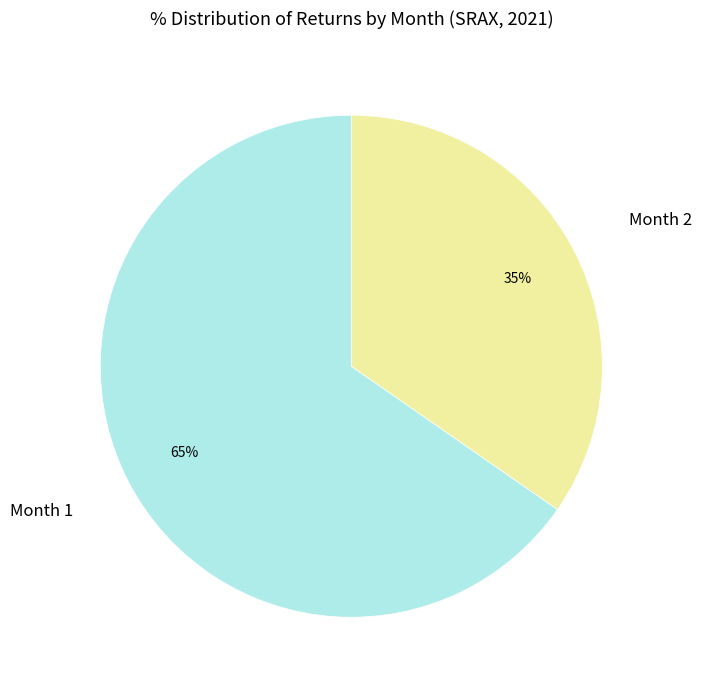

Is there a majority slice in this chart?

Yes